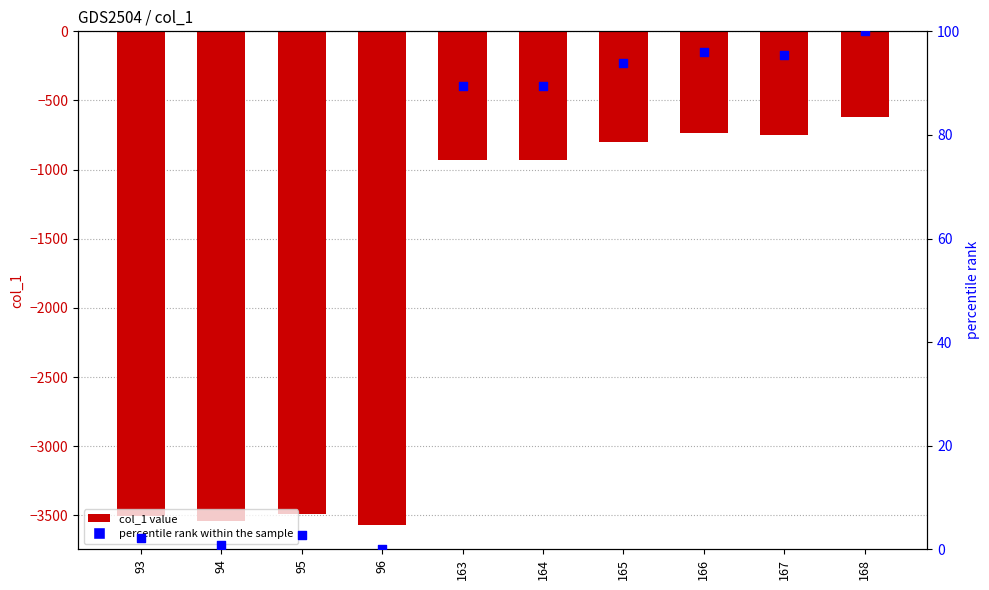

Is the value of percentile rank within the sample at 165 greater than the value of col_1 at 165?

Yes